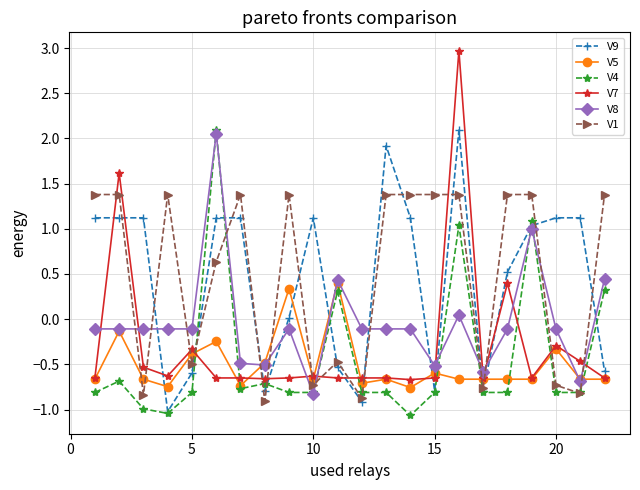

What is the difference between the maximum and minimum values in the V9 series?

3.1